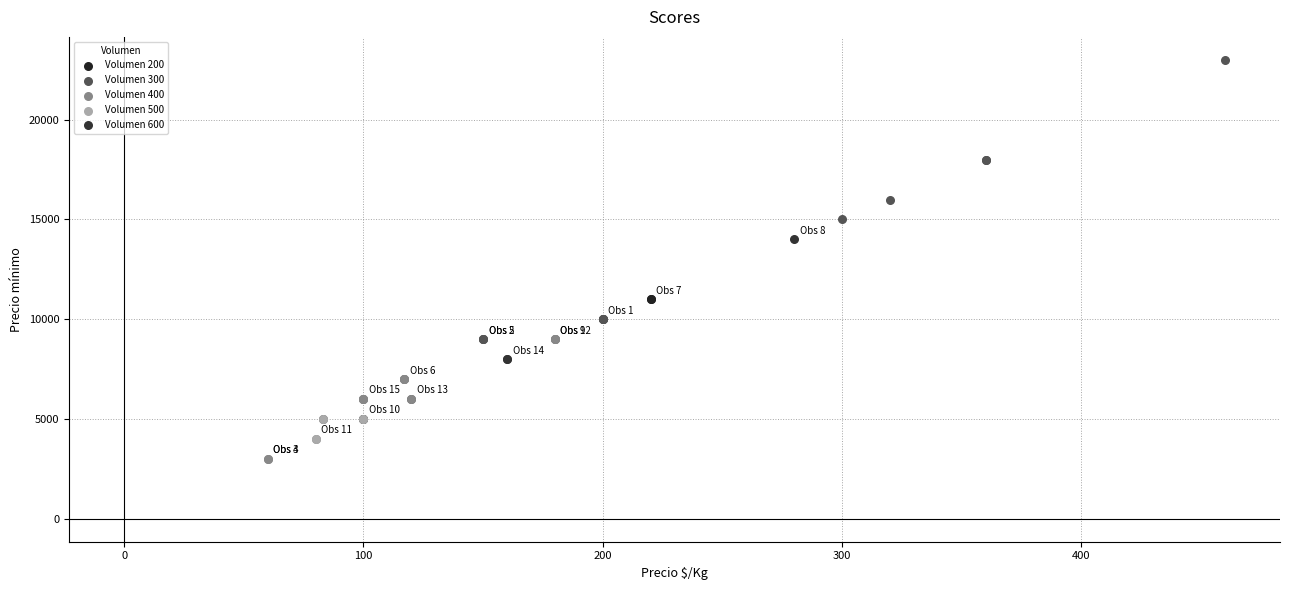

What are all the series names shown in the legend?

Volumen 200, Volumen 300, Volumen 400, Volumen 500, Volumen 600